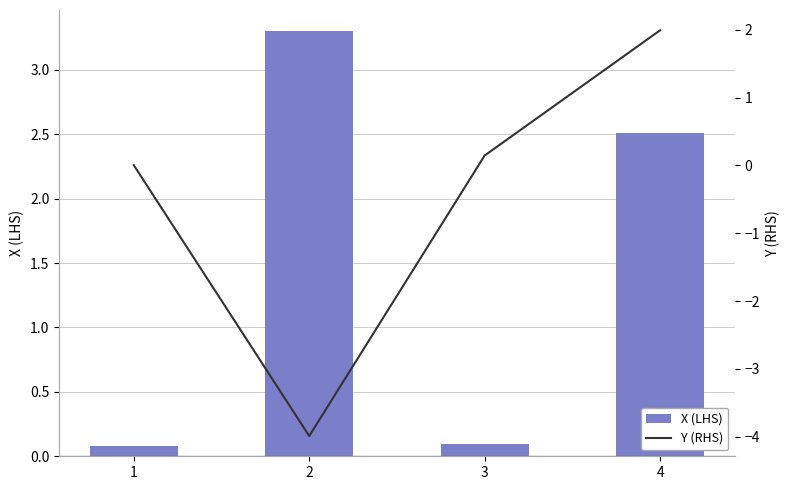

How many positive values does the Y (RHS) series have?

3